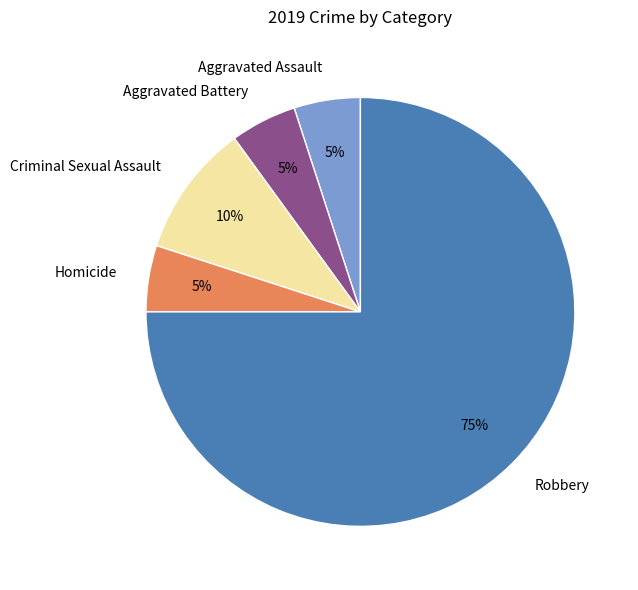

Do Robbery and Aggravated Assault together represent more than half of the pie?

Yes